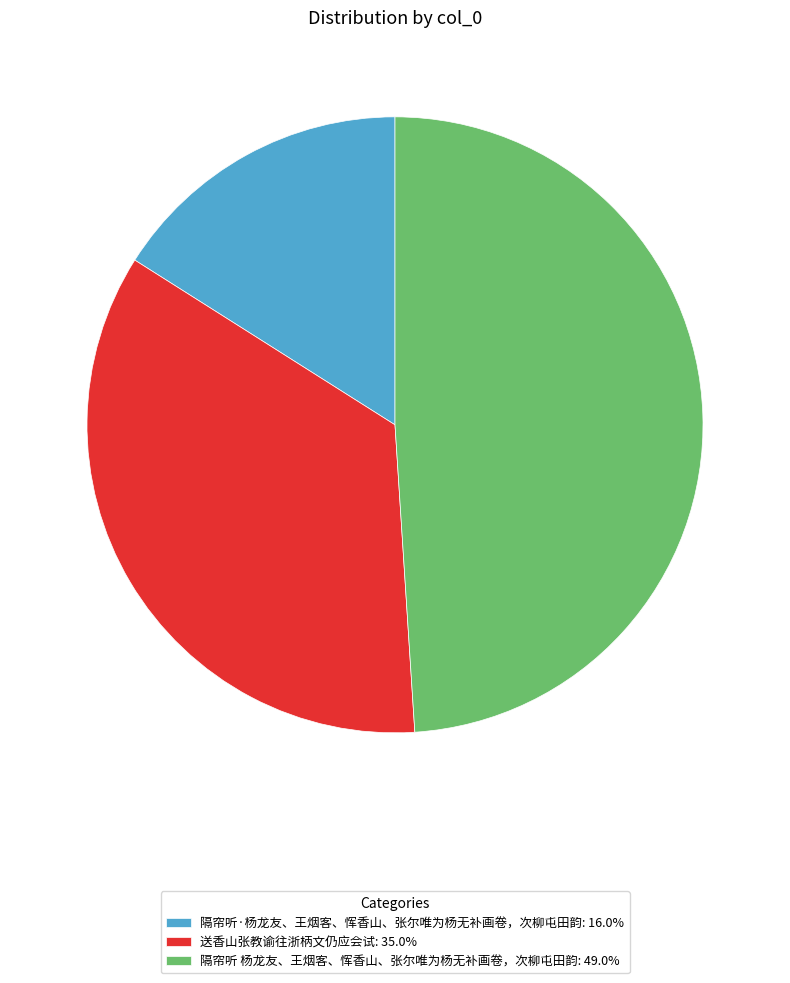

Approximately how many times larger is the value at 隔帘听·杨龙友、王烟客、恽香山、张尔唯为杨无补画卷，次柳屯田韵 compared to 送香山张教谕往浙柄文仍应会试?

0.5